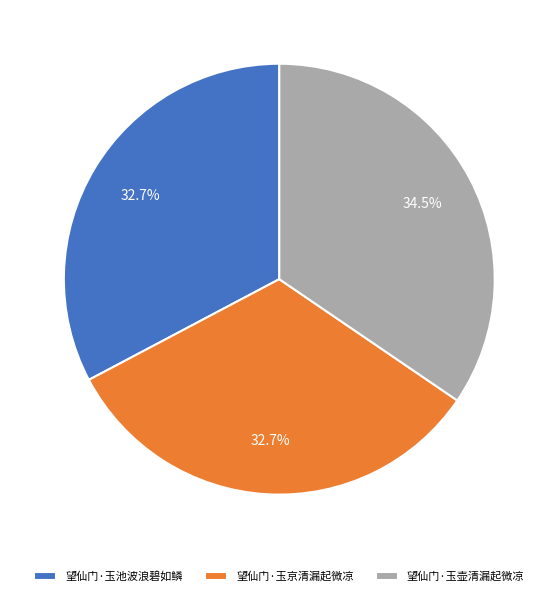

What percentage is NOT represented by 望仙门·玉壶清漏起微凉?

65.5%